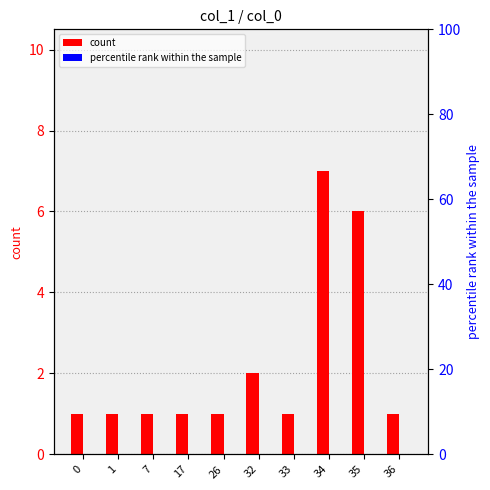

What is the minimum value for count?

1